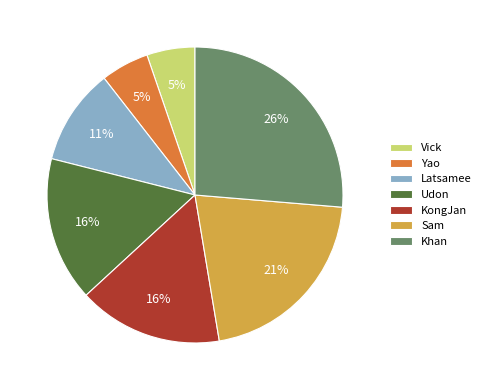

True or false: Udon accounts for 16% of the total.

True